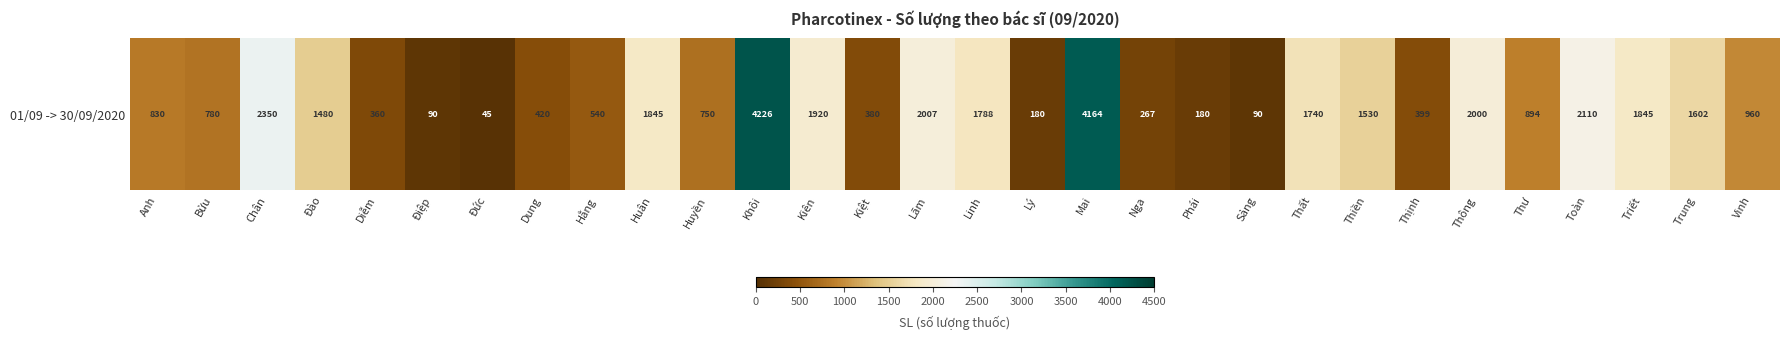

Rank the categories by value from lowest to highest.

Đức, Điệp, Sảng, Lý, Phái, Nga, Diễm, Kiệt, Thịnh, Dung, Hằng, Huyền, Bửu, Anh, Thư, Vinh, Đào, Thiền, Trung, Thất, Linh, Huân, Triết, Kiên, Thông, Lãm, Toàn, Chân, Mai, Khôi